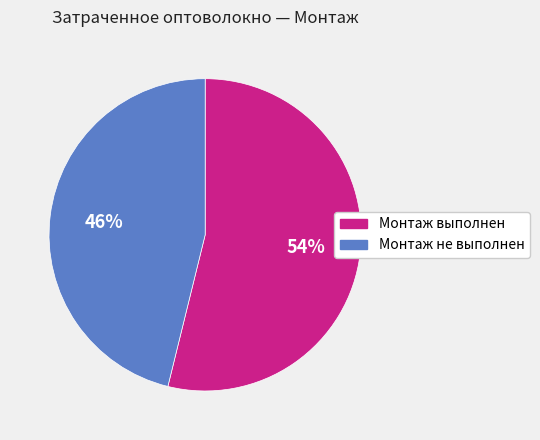

To the nearest percent, what portion does Монтаж выполнен represent?

54%